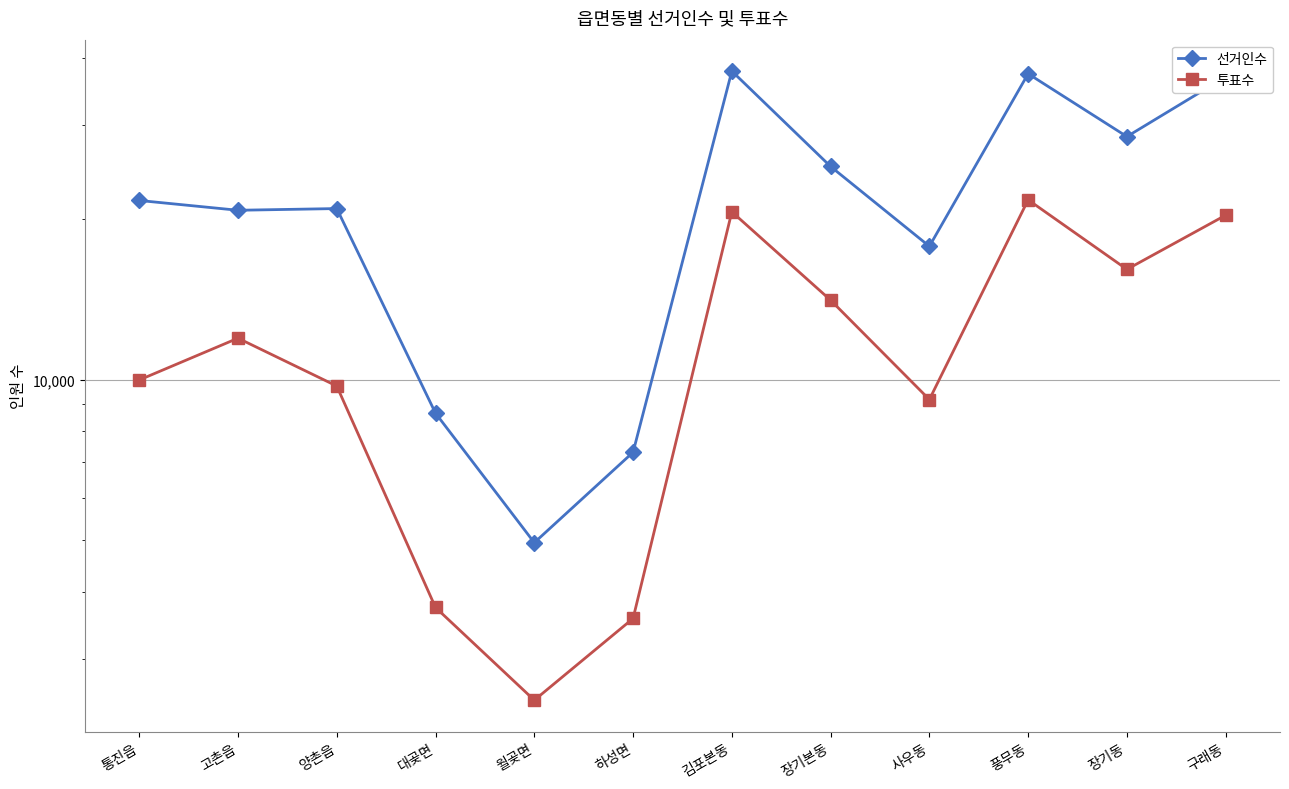

Which category has the lowest value in the 투표수 series?

월곶면